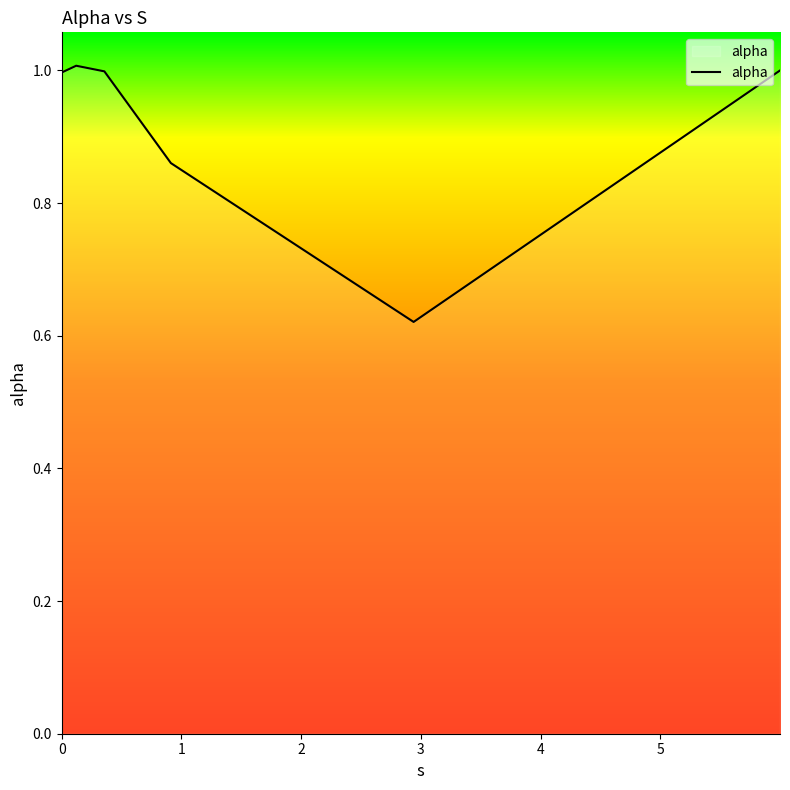

What is the difference between the maximum and minimum values?

0.4